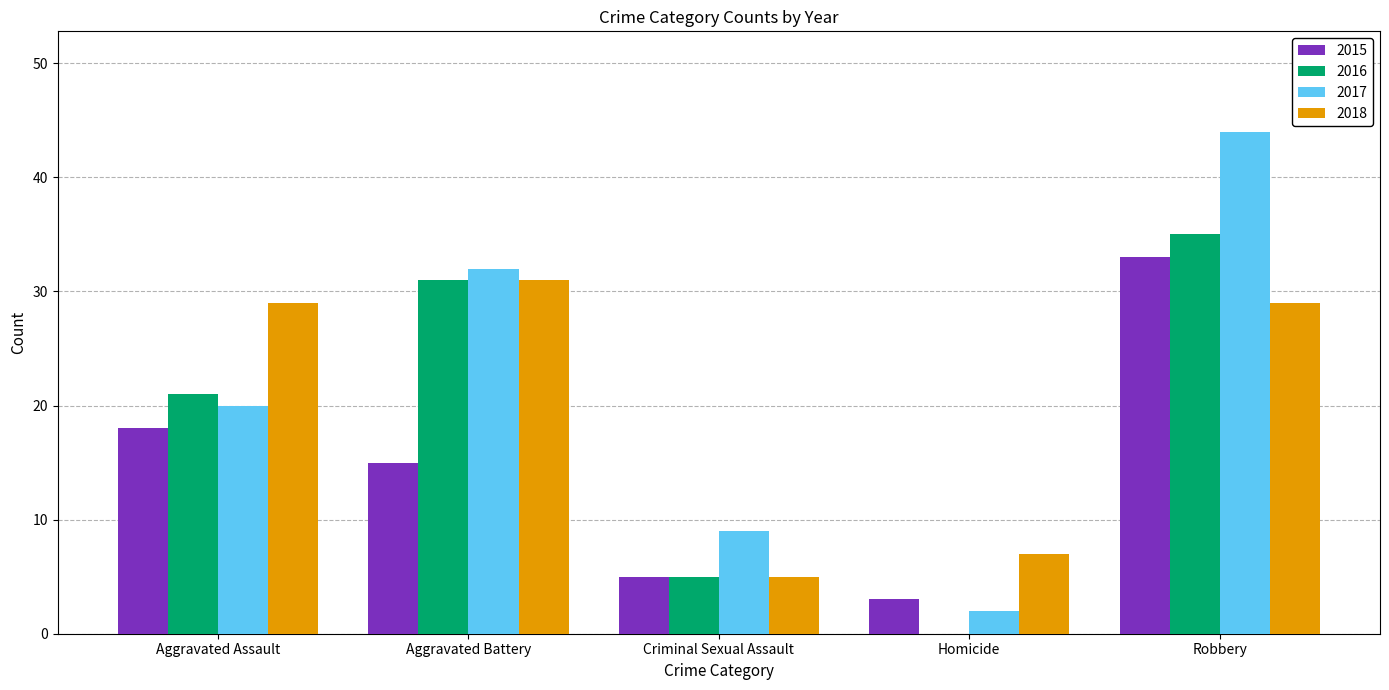

Is it true that 2017 equals 2 at Homicide?

True